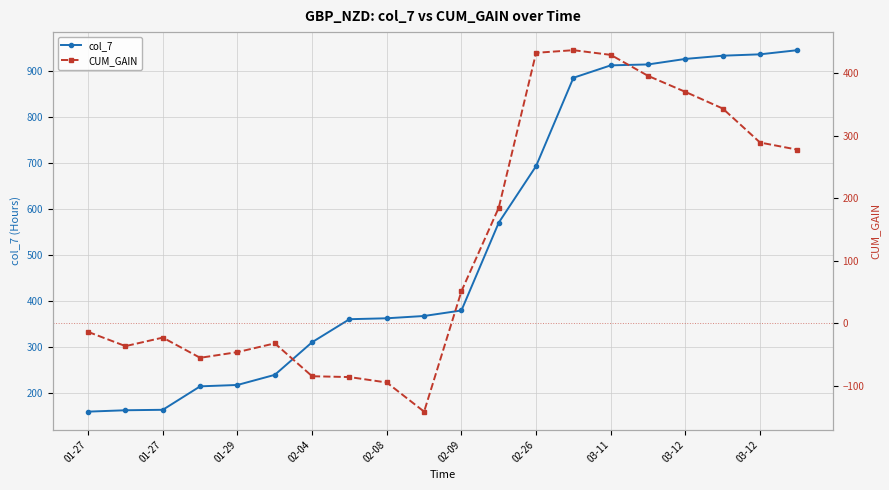

What is the difference between the CUM_GAIN values at 03-11 and 12?

518.6